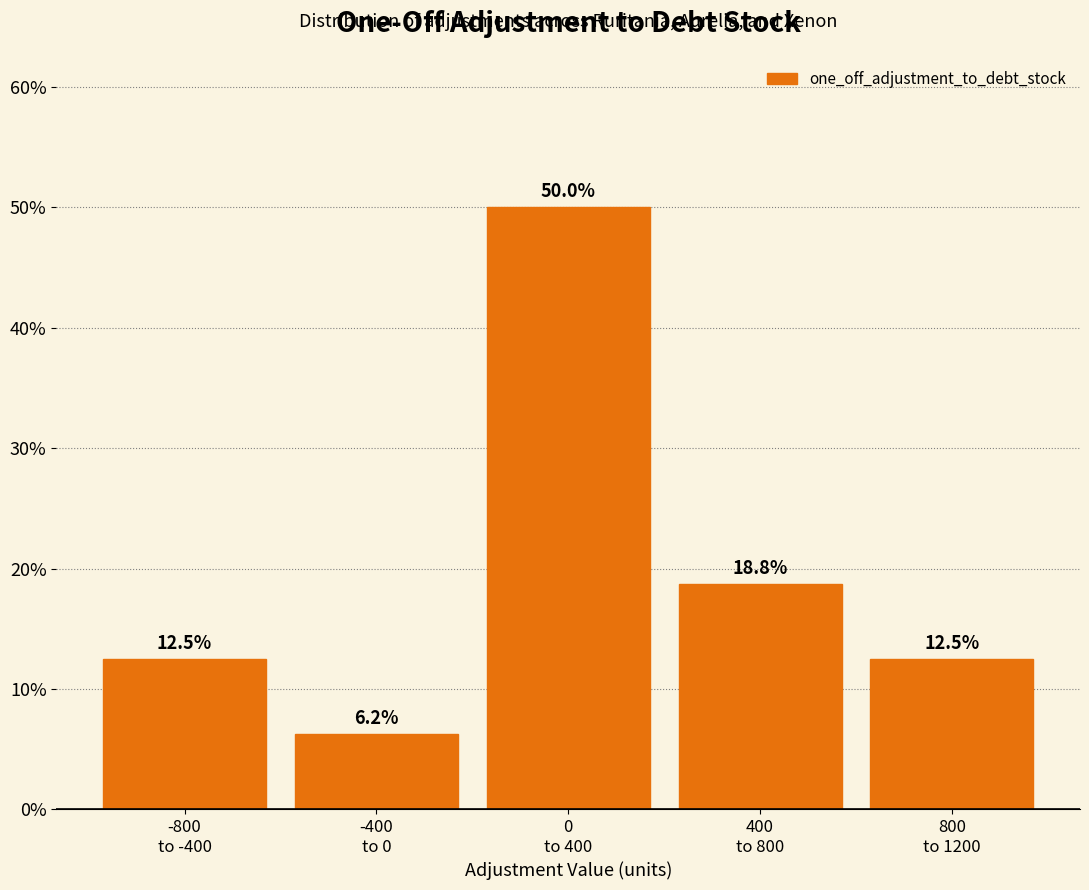

What is the average value?

20.0